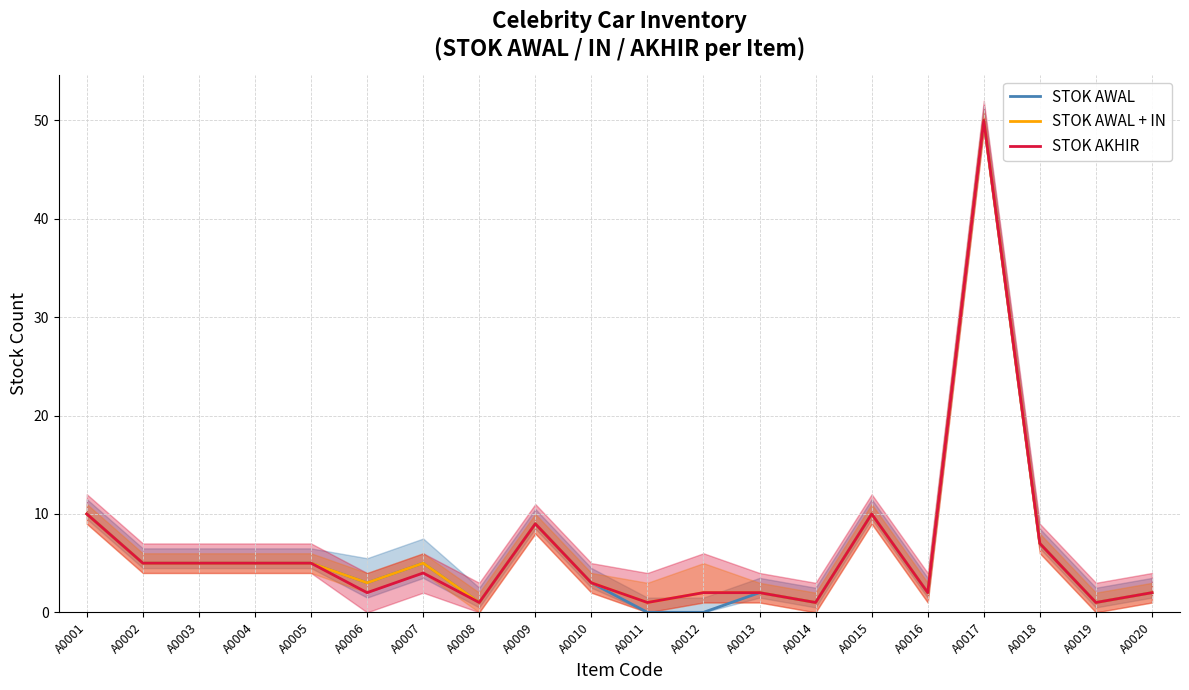

At which category does the chart reach its minimum across all series?

A0011